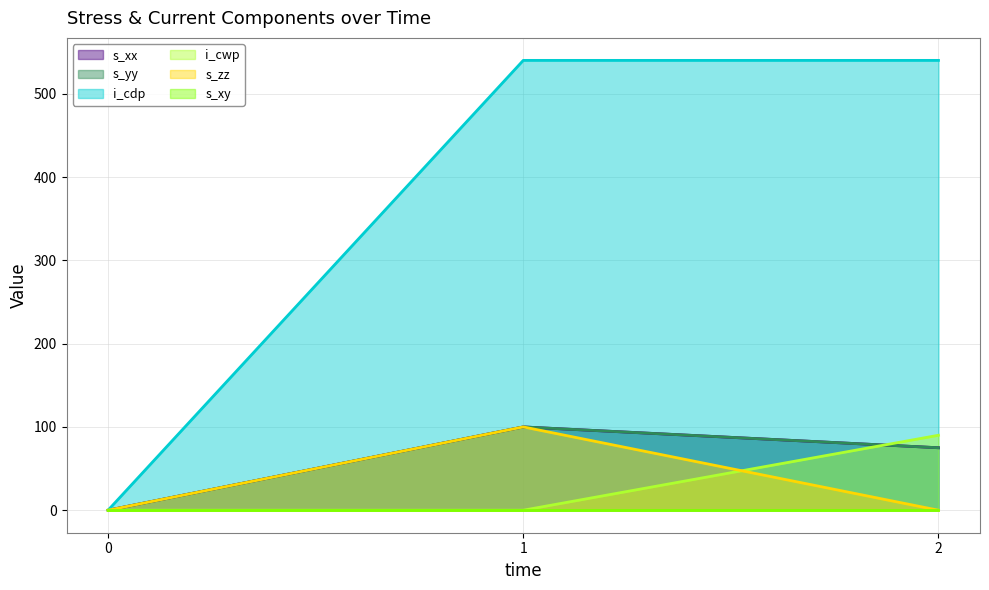

True or false: s_zz has a value of 0 at 0.

True